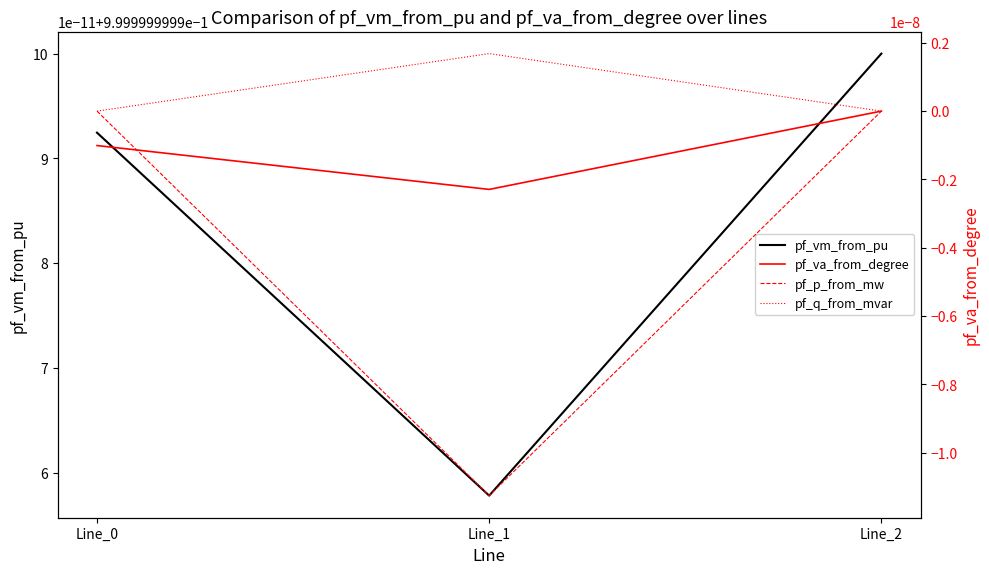

Which series has the largest range (max minus min)?

pf_p_from_mw